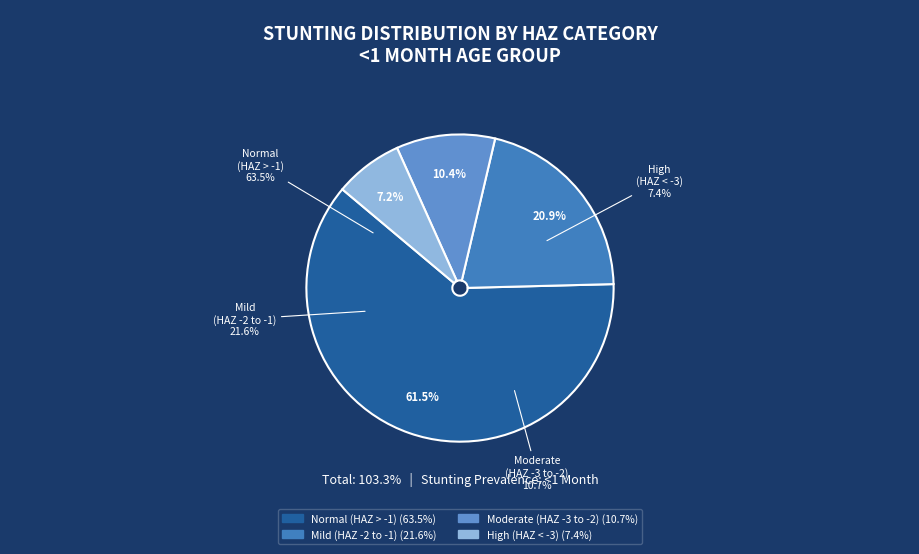

To the nearest percent, what is the difference between the largest and smallest slice percentages?

54%